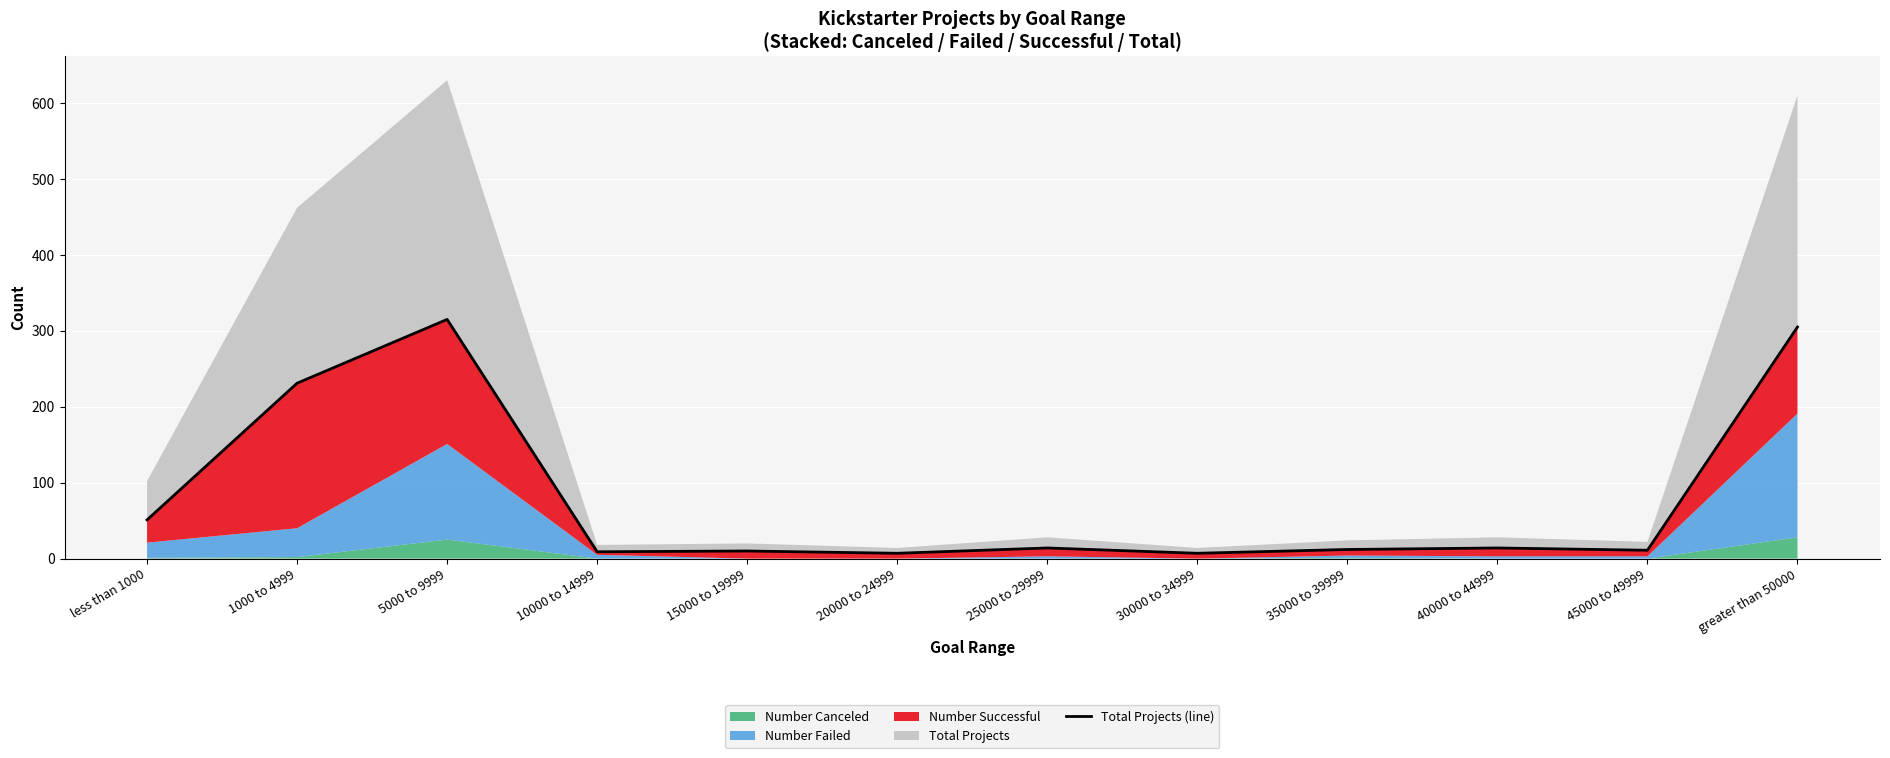

Rank the categories by value from highest to lowest.

5000 to 9999, greater than 50000, 1000 to 4999, less than 1000, 25000 to 29999, 40000 to 44999, 35000 to 39999, 45000 to 49999, 15000 to 19999, 10000 to 14999, 20000 to 24999, 30000 to 34999